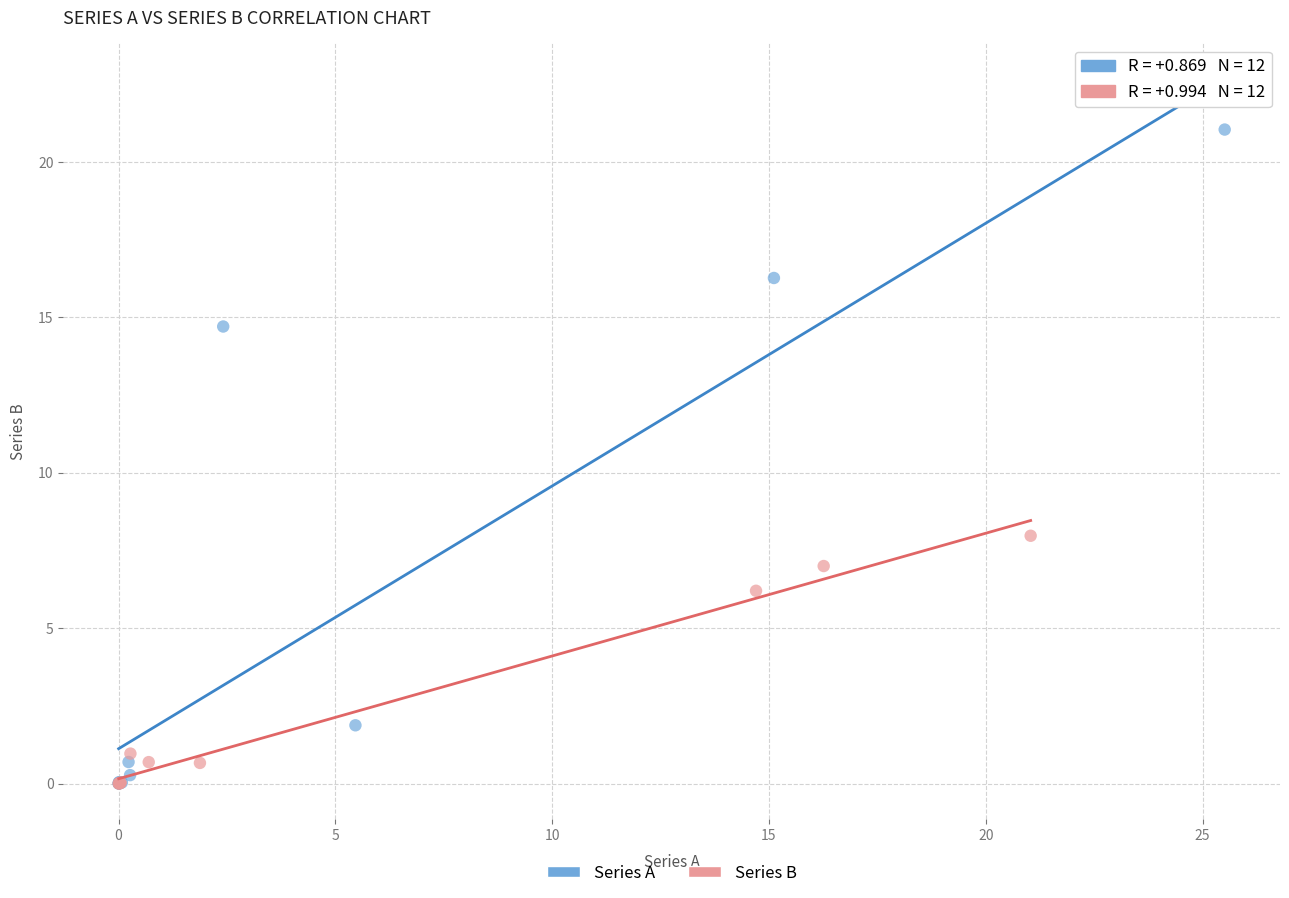

Which series has the largest Y range (max minus min)?

Series A